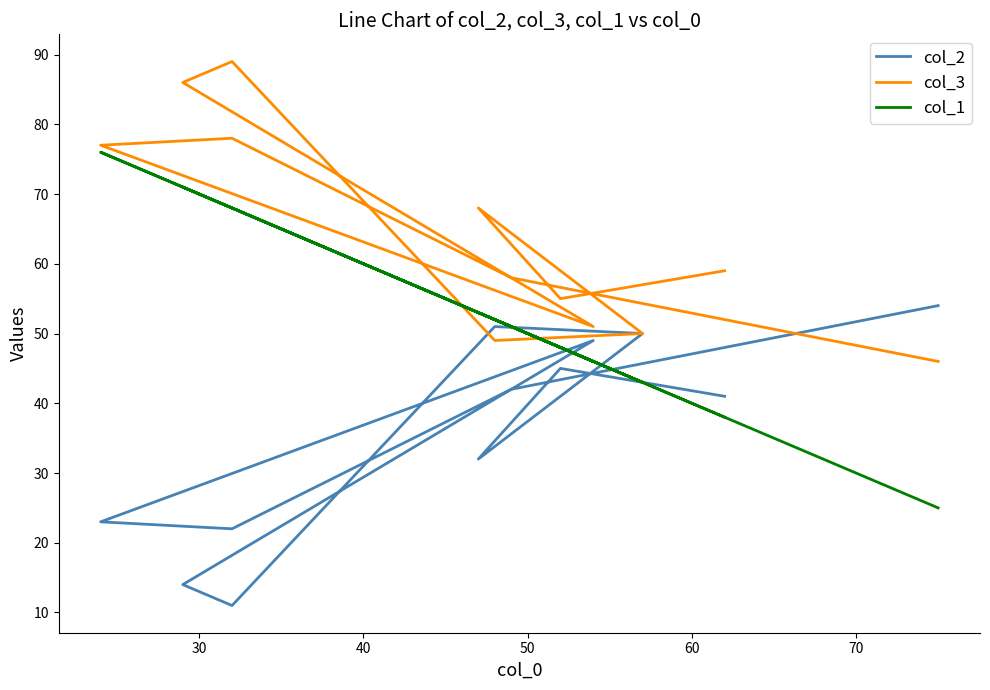

Rank the series by their maximum value, from highest to lowest.

col_3, col_1, col_2